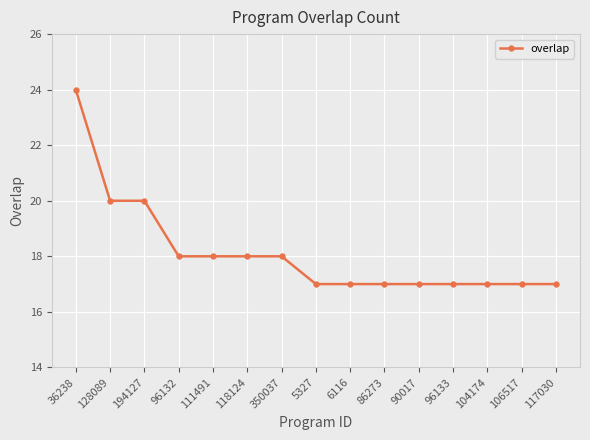

What is the label of the 14th point from the left?

106517